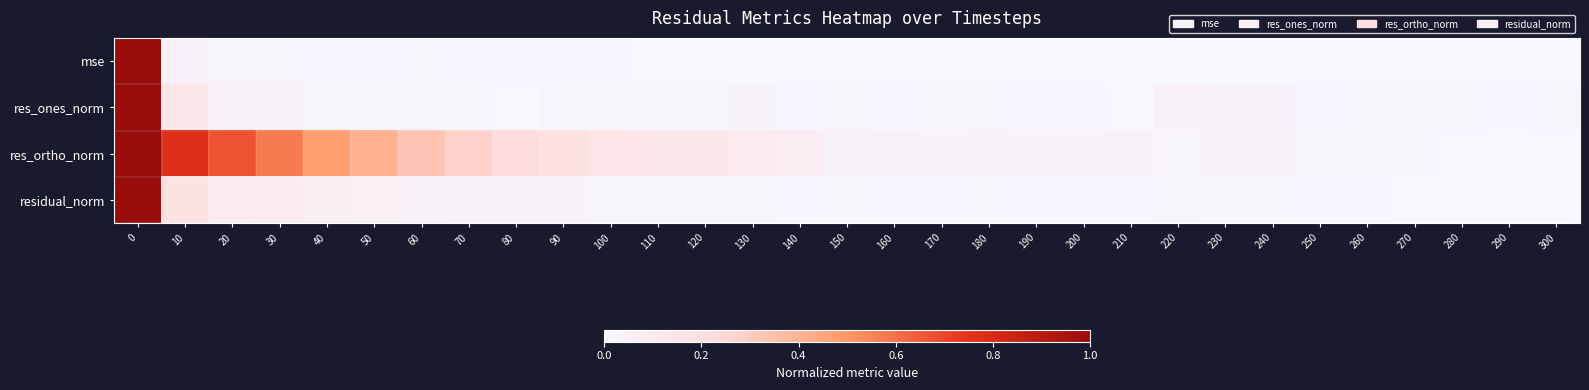

What is the total value across all series at 120?

0.2